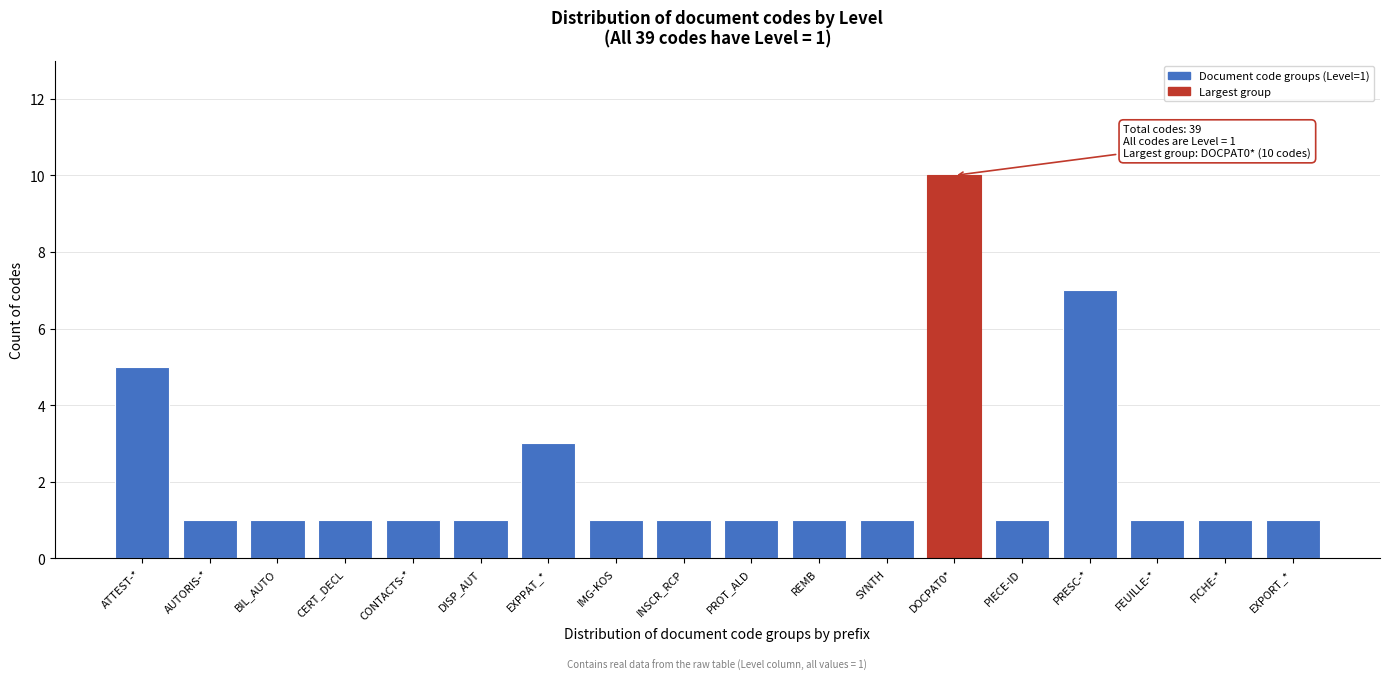

Reading left to right, what are all the values shown in this chart?

5	1	1	1	1	1	3	1	1	1	1	1	10	1	7	1	1	1